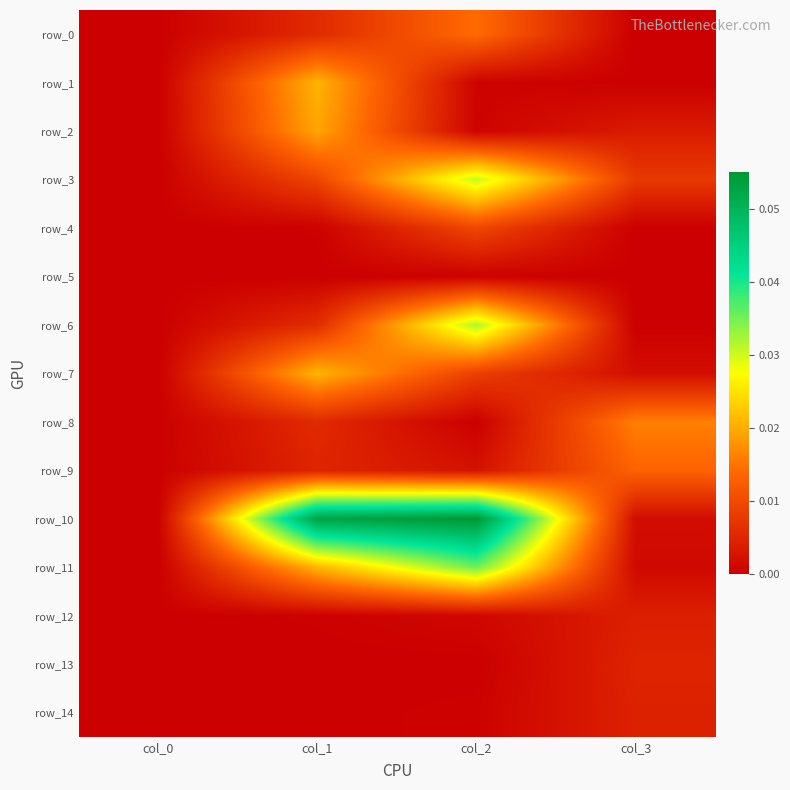

How many data points does each series have?

4